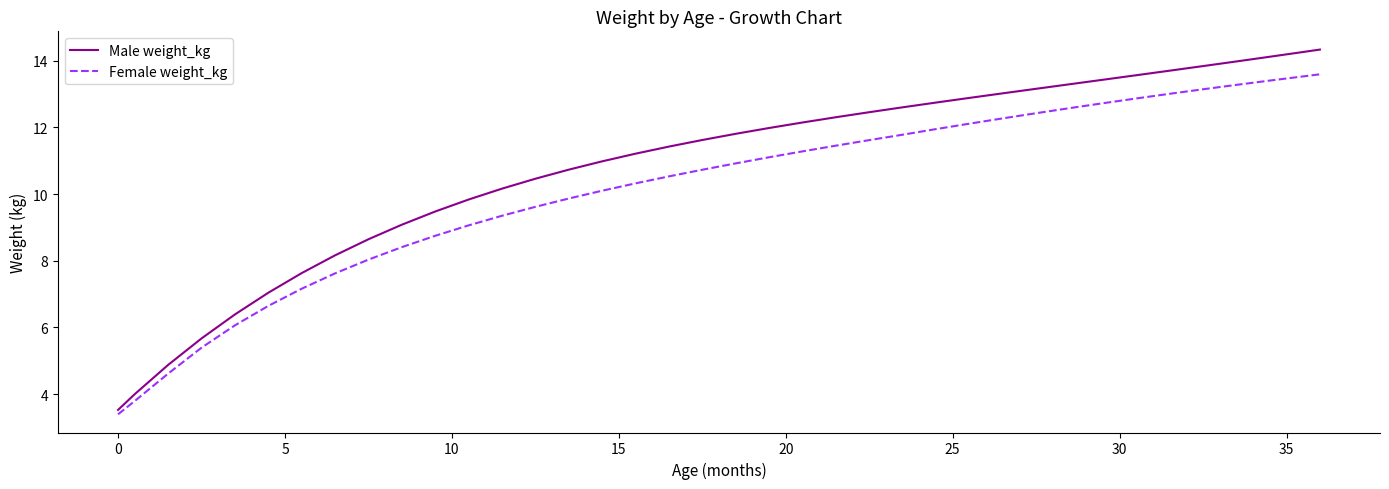

Reading left to right, extract all data points from this chart.

Male weight_kg: 3.5	4.0	4.9	5.7	6.4	7.0	7.6	8.2	8.6	9.1	9.5	9.8	10.2	10.5	10.7	11.0	11.2	11.4	11.6	11.8	12.0	12.1	12.3	12.5	12.6	12.7	12.9	13.0	13.2	13.3	13.4	13.6	13.7	13.8	14.0	14.1	14.3	14.3
Female weight_kg: 3.4	3.8	4.6	5.4	6.1	6.6	7.2	7.6	8.0	8.4	8.7	9.1	9.3	9.6	9.9	10.1	10.3	10.5	10.7	10.9	11.1	11.3	11.4	11.6	11.8	11.9	12.1	12.3	12.4	12.6	12.7	12.9	13.0	13.1	13.3	13.4	13.5	13.6